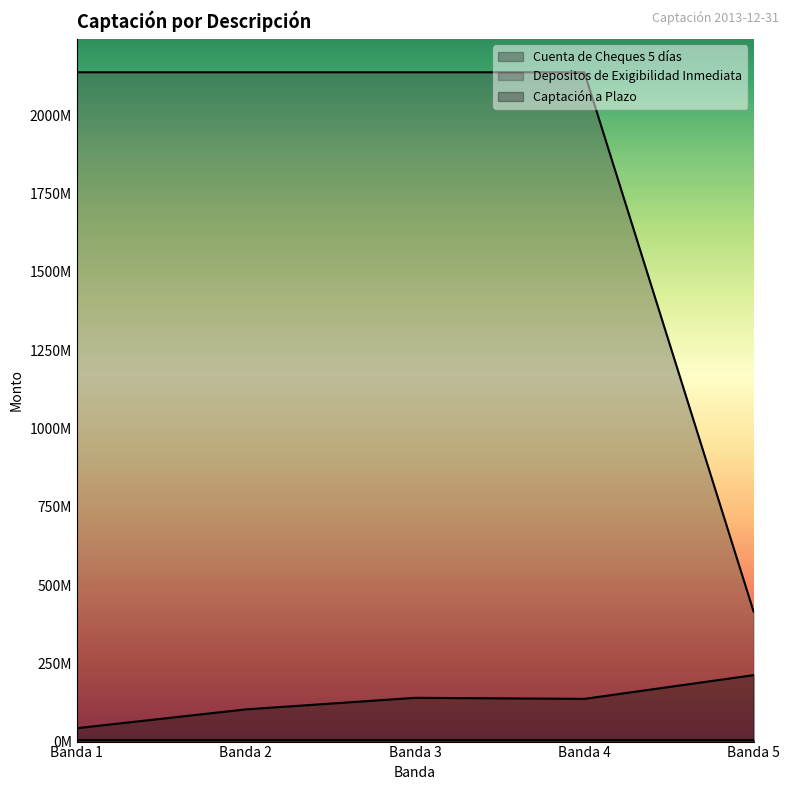

How many lines are shown in the chart?

3